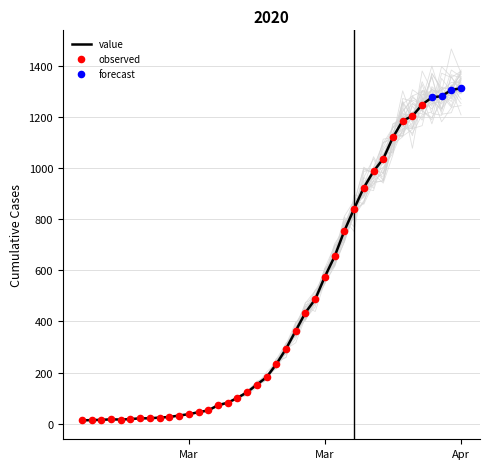

Which has a higher value, 2020-03-17 or 2020-02-29?

2020-03-17